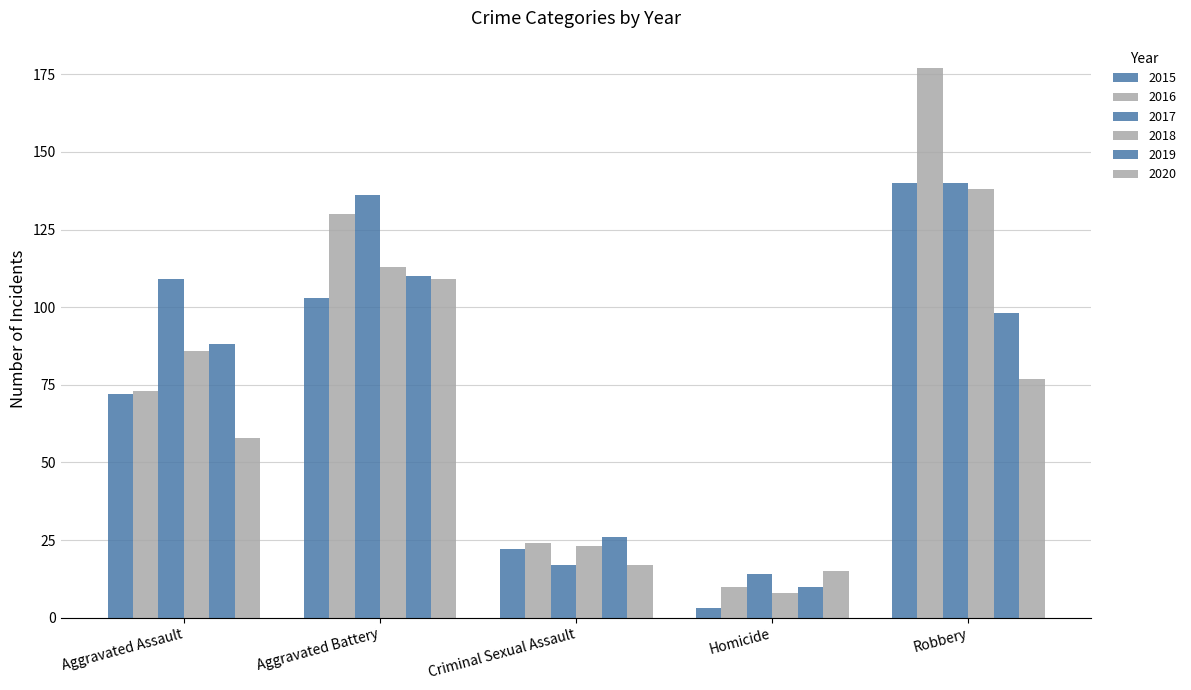

How many values in the 2015 series are below 72?

2